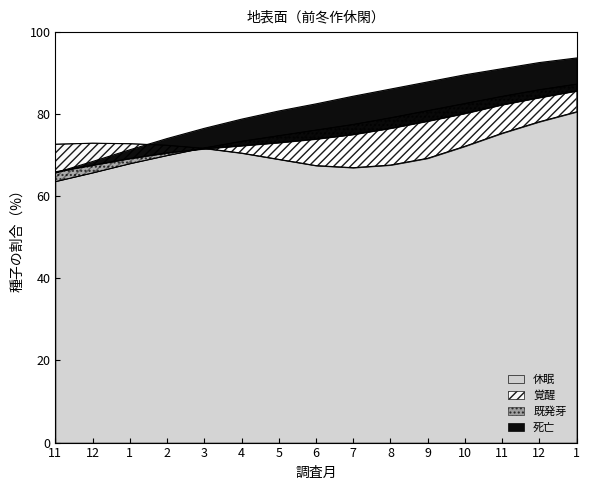

Between 6 and 3, which is larger?

6